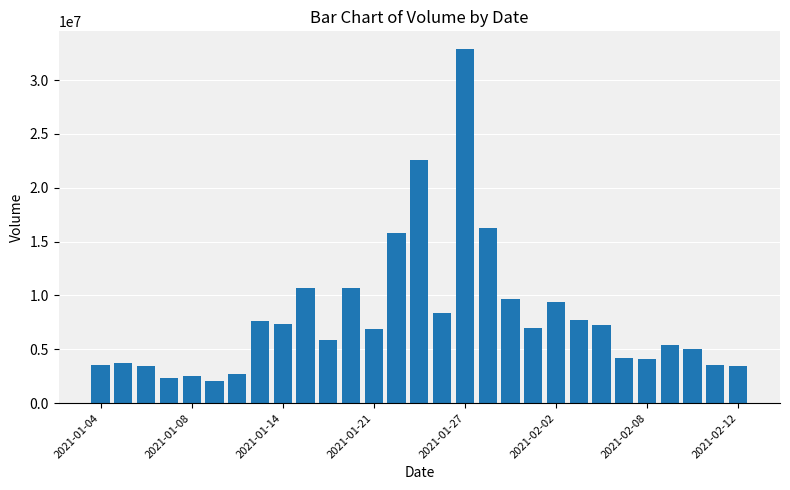

What is the value of the 27th bar from the left?

4995200